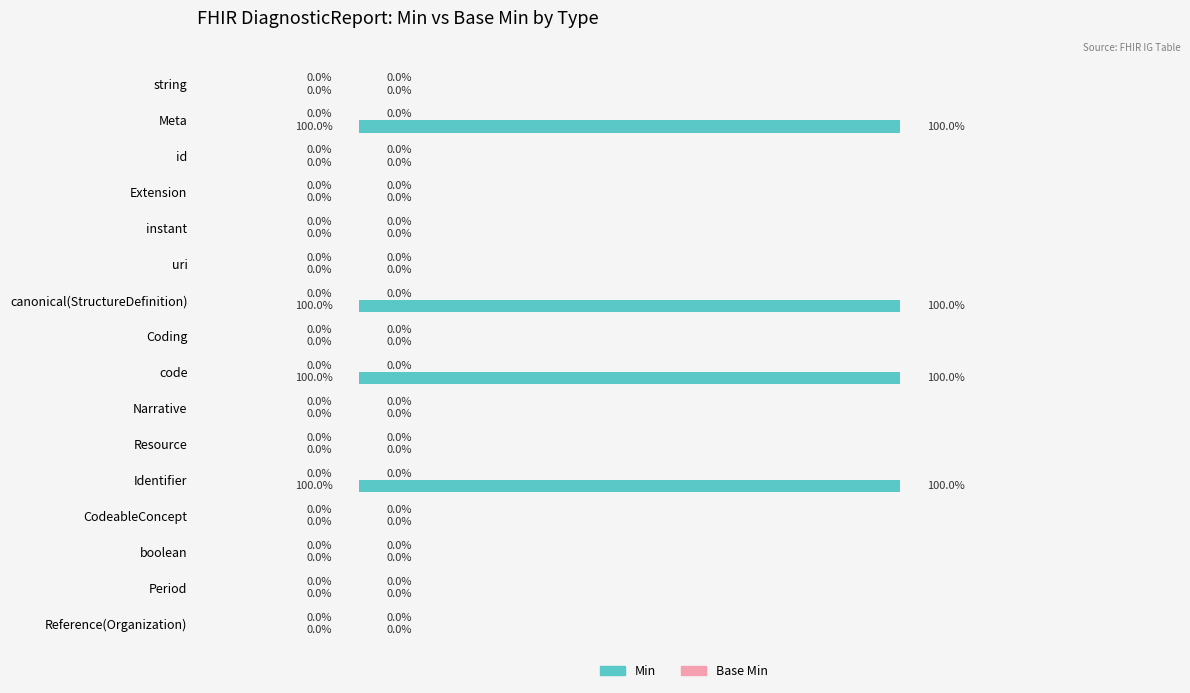

Between Meta and Extension, which is larger?

Meta